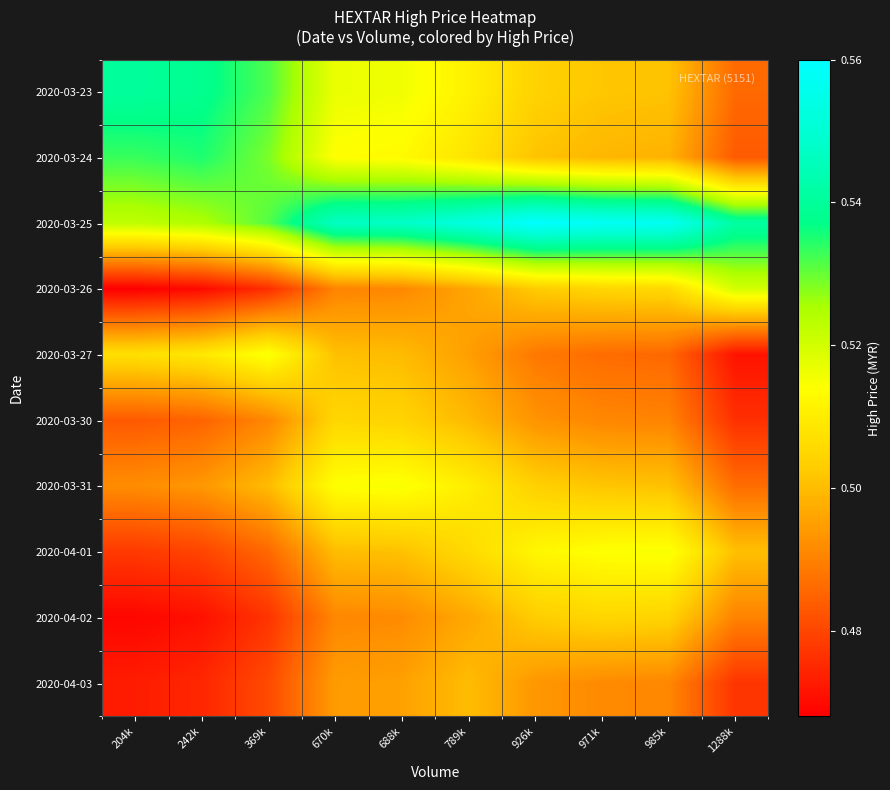

Reading right to left, what are all the values shown in this chart?

2020-03-23: 1288k=0.5	985k=0.5	971k=0.5	926k=0.5	789k=0.5	688k=0.5	670k=0.5	369k=0.5	242k=0.5	204k=0.5
2020-03-24: 1288k=0.5	985k=0.5	971k=0.5	926k=0.5	789k=0.5	688k=0.5	670k=0.5	369k=0.5	242k=0.5	204k=0.5
2020-03-25: 1288k=0.5	985k=0.6	971k=0.6	926k=0.6	789k=0.6	688k=0.5	670k=0.5	369k=0.5	242k=0.5	204k=0.5
2020-03-26: 1288k=0.5	985k=0.5	971k=0.5	926k=0.5	789k=0.5	688k=0.5	670k=0.5	369k=0.5	242k=0.5	204k=0.5
2020-03-27: 1288k=0.5	985k=0.5	971k=0.5	926k=0.5	789k=0.5	688k=0.5	670k=0.5	369k=0.5	242k=0.5	204k=0.5
2020-03-30: 1288k=0.5	985k=0.5	971k=0.5	926k=0.5	789k=0.5	688k=0.5	670k=0.5	369k=0.5	242k=0.5	204k=0.5
2020-03-31: 1288k=0.5	985k=0.5	971k=0.5	926k=0.5	789k=0.5	688k=0.5	670k=0.5	369k=0.5	242k=0.5	204k=0.5
2020-04-01: 1288k=0.5	985k=0.5	971k=0.5	926k=0.5	789k=0.5	688k=0.5	670k=0.5	369k=0.5	242k=0.5	204k=0.5
2020-04-02: 1288k=0.5	985k=0.5	971k=0.5	926k=0.5	789k=0.5	688k=0.5	670k=0.5	369k=0.5	242k=0.5	204k=0.5
2020-04-03: 1288k=0.5	985k=0.5	971k=0.5	926k=0.5	789k=0.5	688k=0.5	670k=0.5	369k=0.5	242k=0.5	204k=0.5